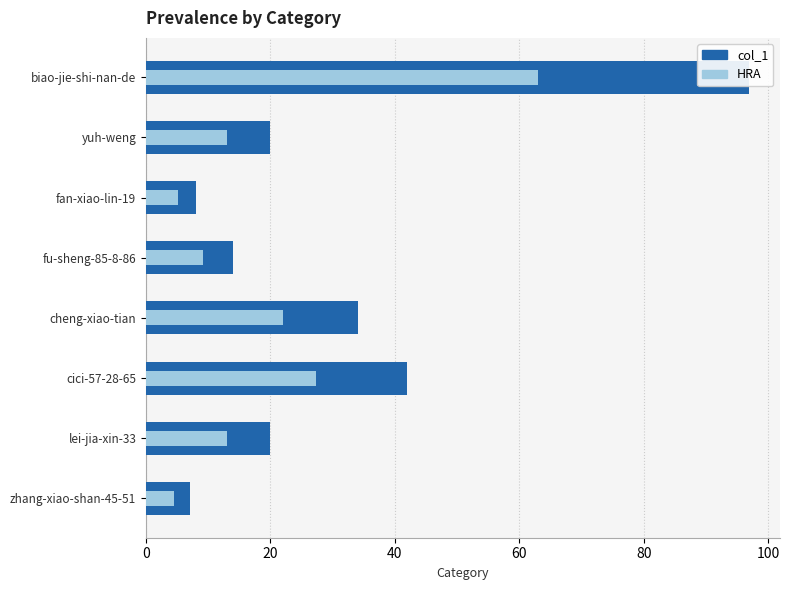

What is the sum of all values?

242